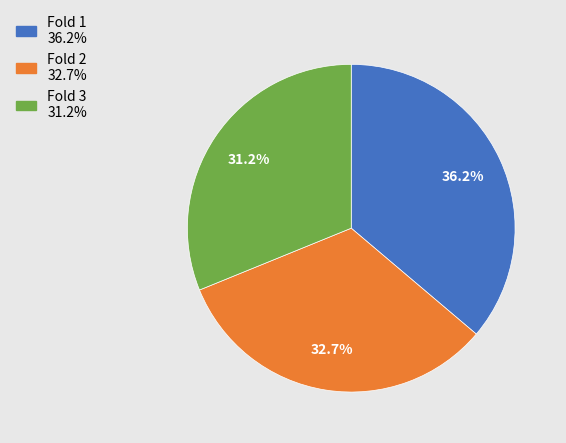

Does any single category account for the majority?

No